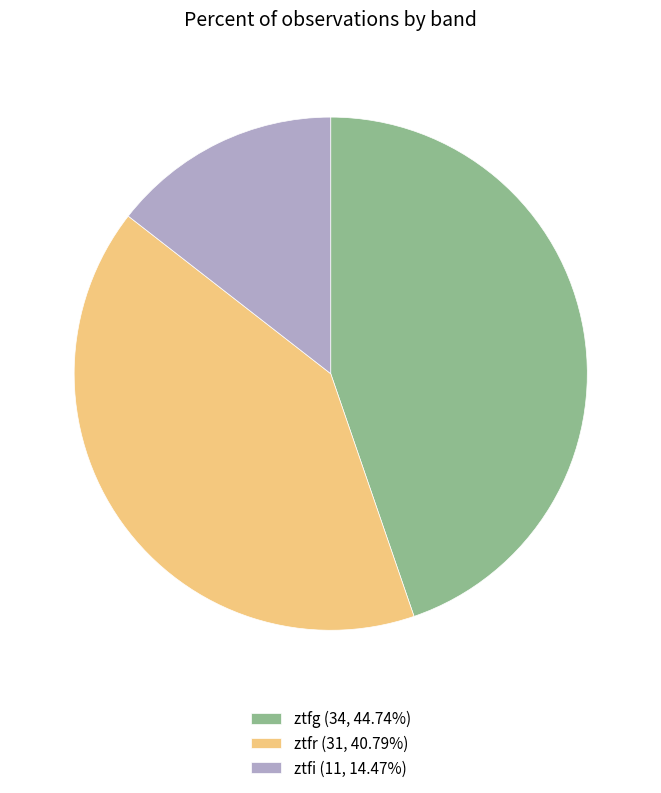

Combined, do ztfg (34, 44.74%) and ztfr (31, 40.79%) account for over 50%?

Yes